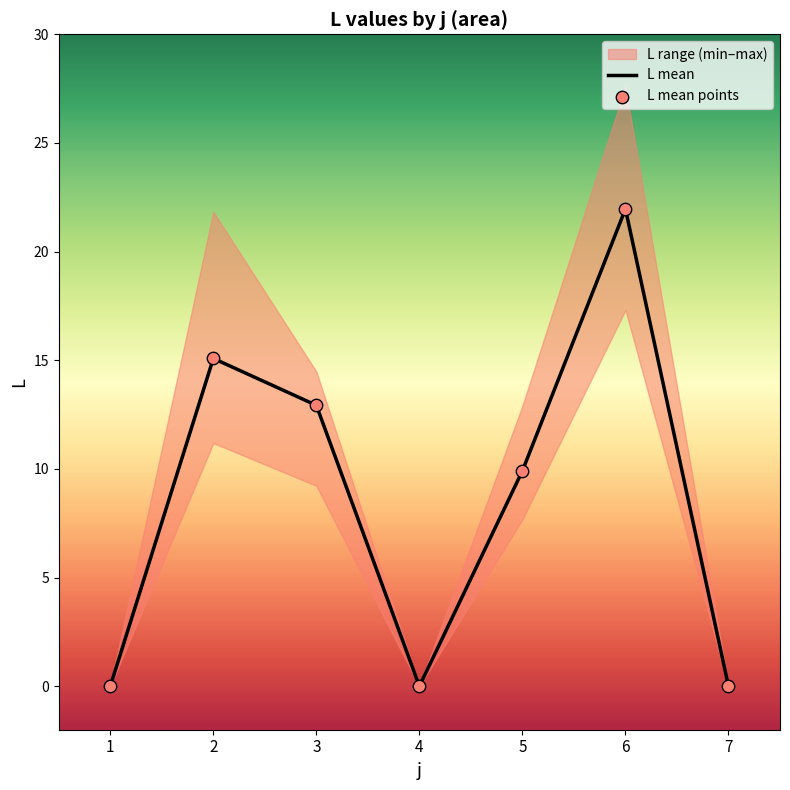

Between 5 and 2, which is larger?

2